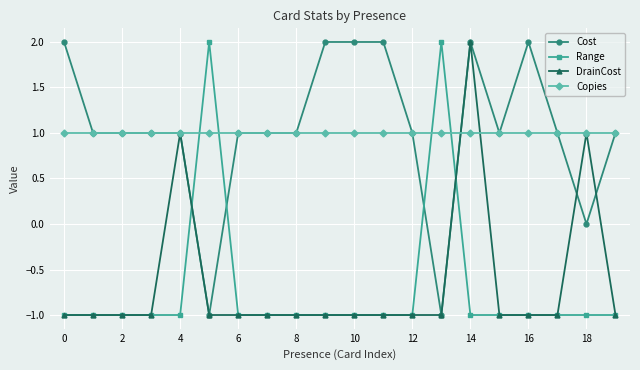

True or false: DrainCost has more than 0 points higher than both neighbors.

True